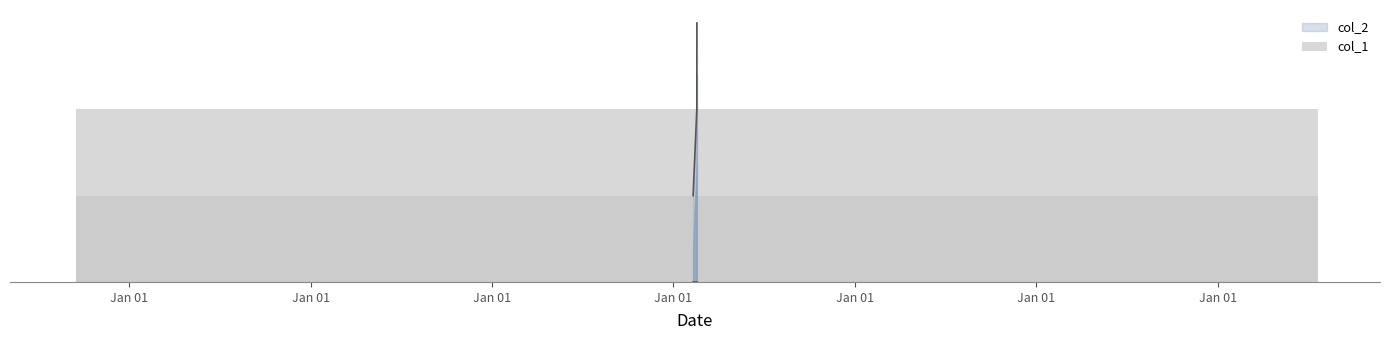

At which category does the chart reach its minimum across all series?

Jan 01